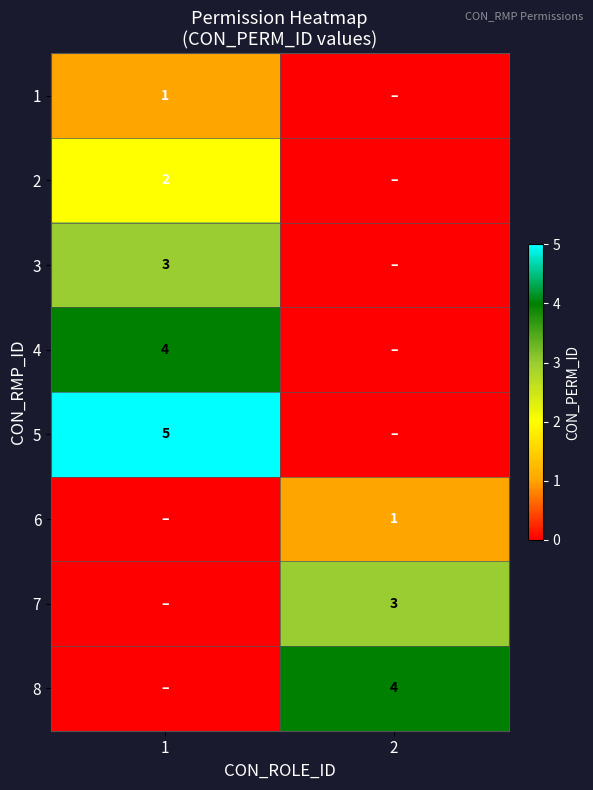

Is it true that 8 equals 4 at 2?

True